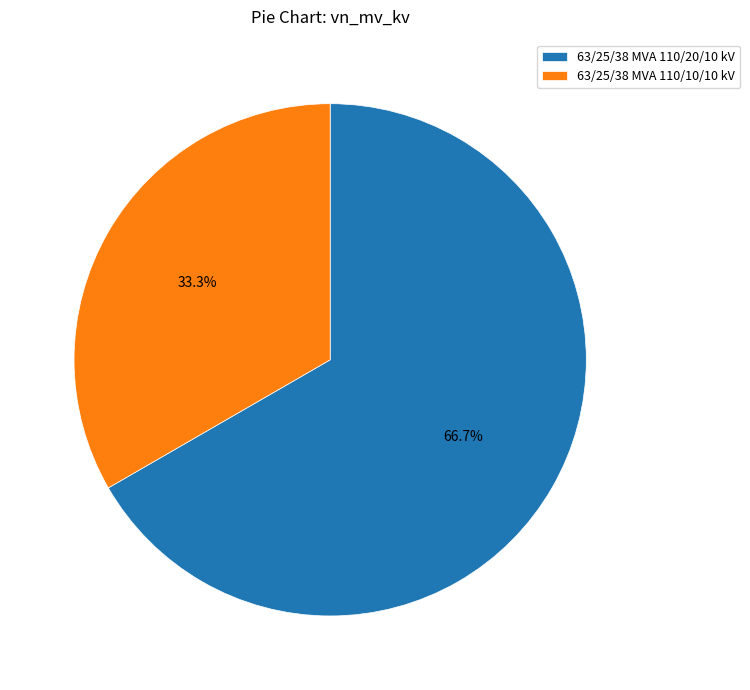

Is the sum of 63/25/38 MVA 110/20/10 kV and 63/25/38 MVA 110/10/10 kV greater than half?

Yes